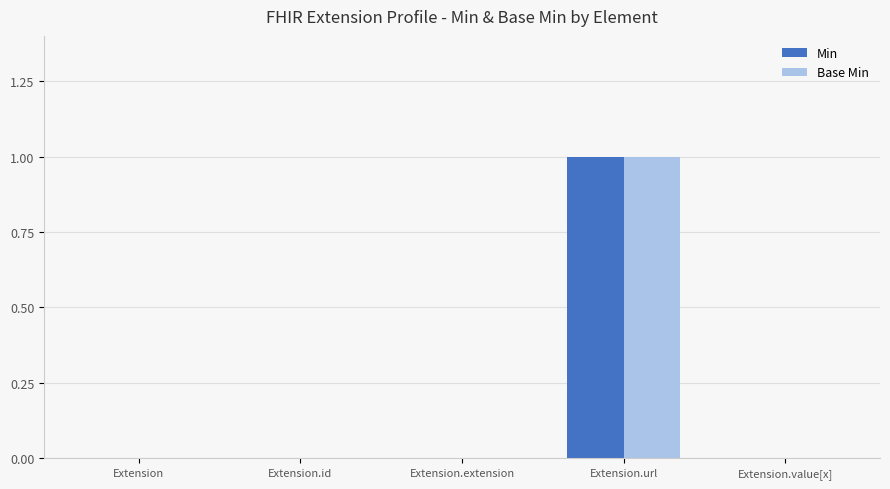

At which category is the sum across all series the highest?

Extension.url